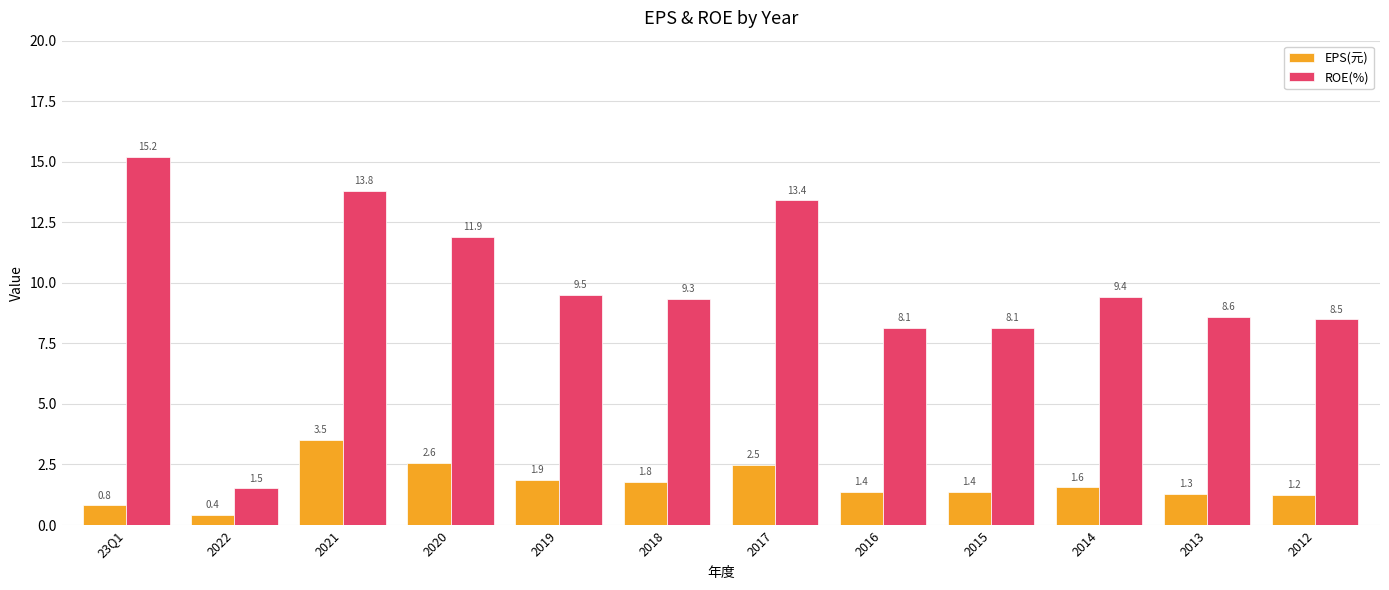

What is the spread (max minus min) of values at 2020?

9.3